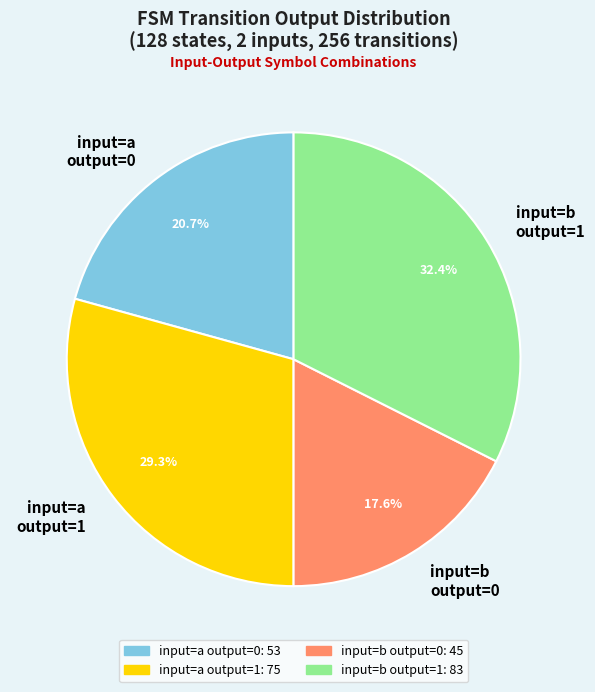

Combined, do input=b output=0 and input=a output=1 account for over 50%?

No